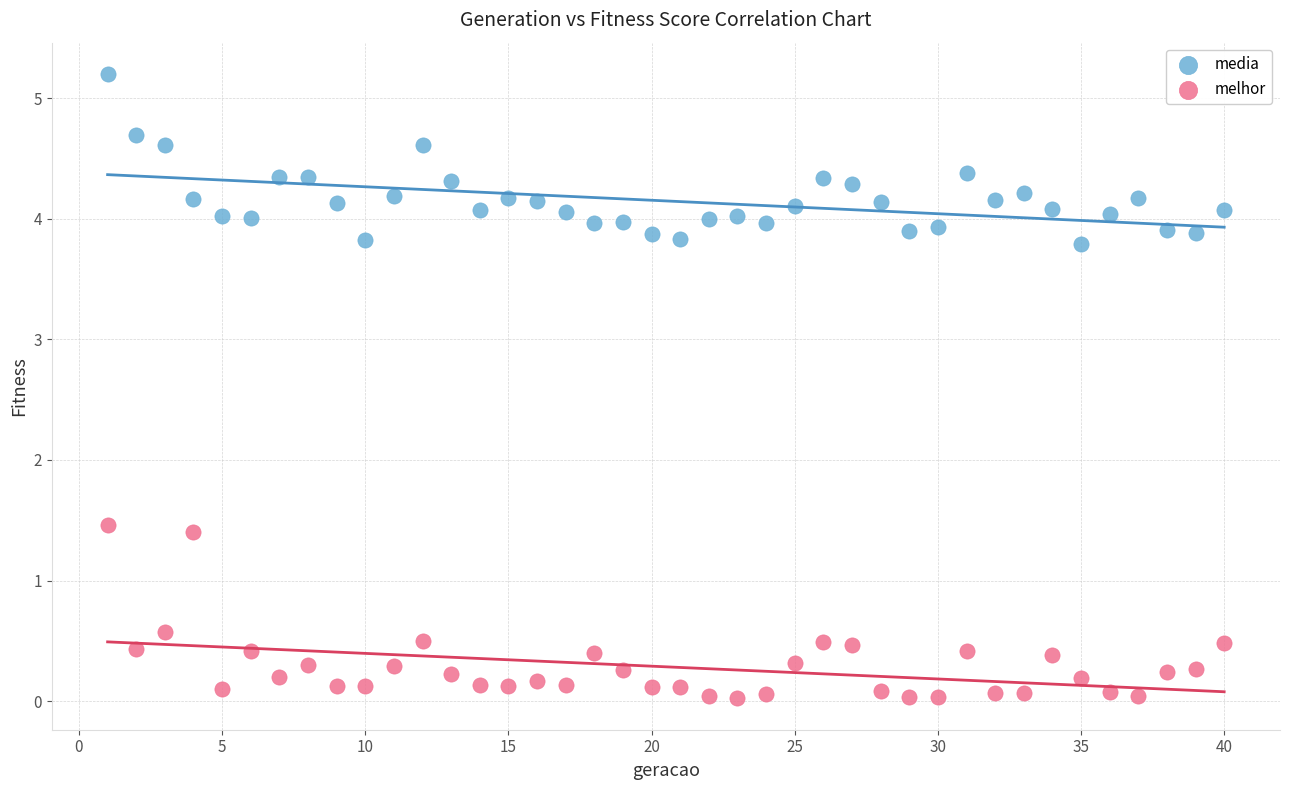

Which series contains the highest Y value?

media